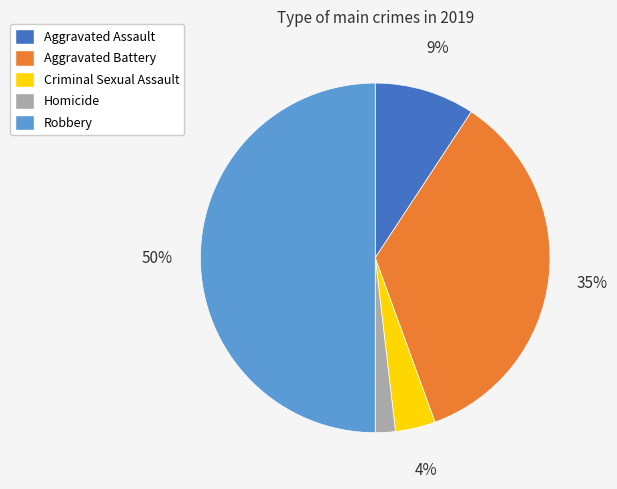

What is the ratio of the value at Homicide to the value at Criminal Sexual Assault?

0.5